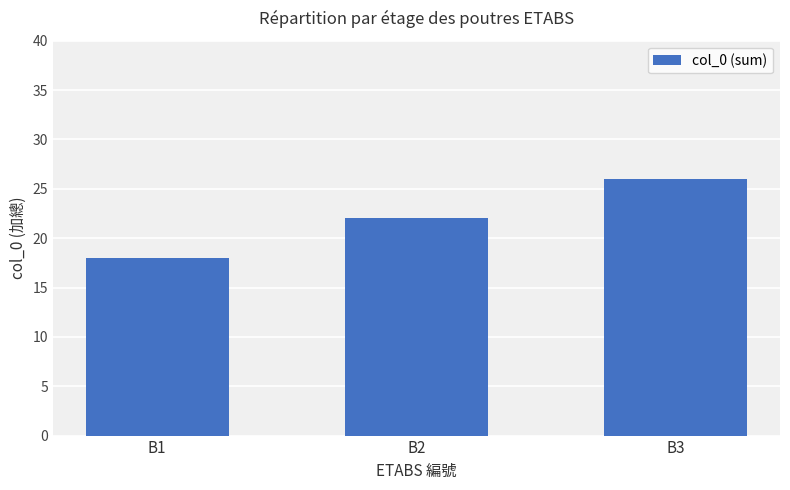

How many data points are less than 22?

1